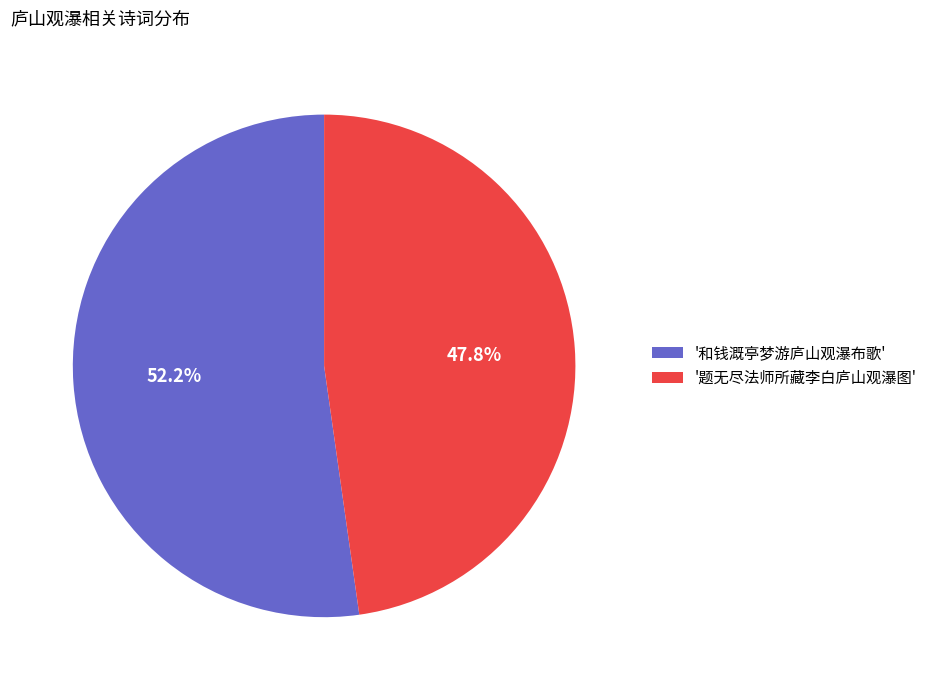

Which category accounts for the majority?

'和钱溉亭梦游庐山观瀑布歌'